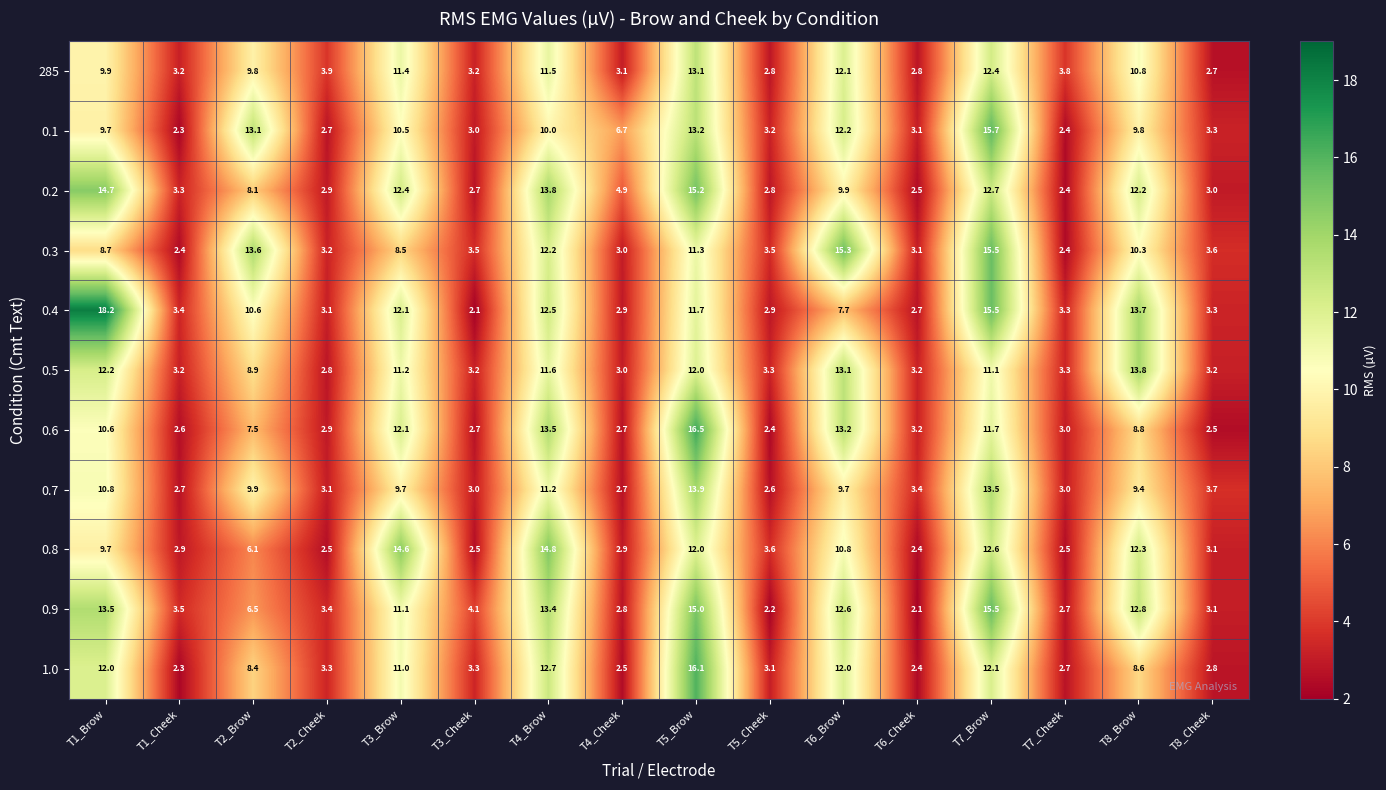

Which category has the lowest value in the 0.5 series?

T2_Cheek